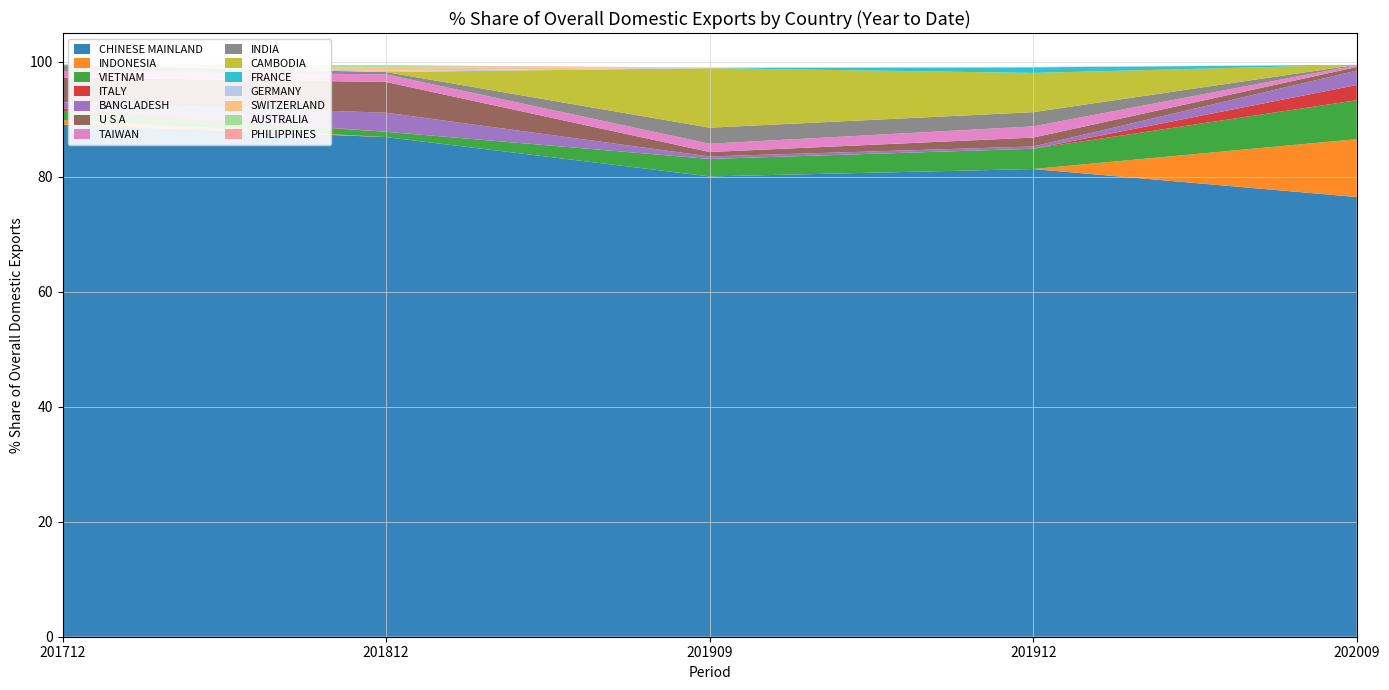

Reading left to right, list all the values displayed in this chart.

201712 % Share: 89.1	0.8	1.6	0.5	1.0	4.3	1.0	1.1	0.0	0.0	0.1	0.0	0.1	0.0
201812 % Share: 86.9	0.0	0.9	0.0	3.3	5.3	1.3	0.4	0.0	0.0	0.2	0.5	0.3	0.1
201909 % Share: 80.1	0.0	3.0	0.0	0.4	0.8	1.4	2.8	10.3	0.0	0.1	0.0	0.0	0.0
201912 % Share: 81.3	0.0	3.5	0.0	0.4	1.5	2.0	2.5	6.8	1.0	0.1	0.0	0.0	0.0
202009 % Share: 76.5	10.1	6.8	2.6	2.5	0.6	0.3	0.1	0.0	0.0	0.0	0.0	0.0	0.0